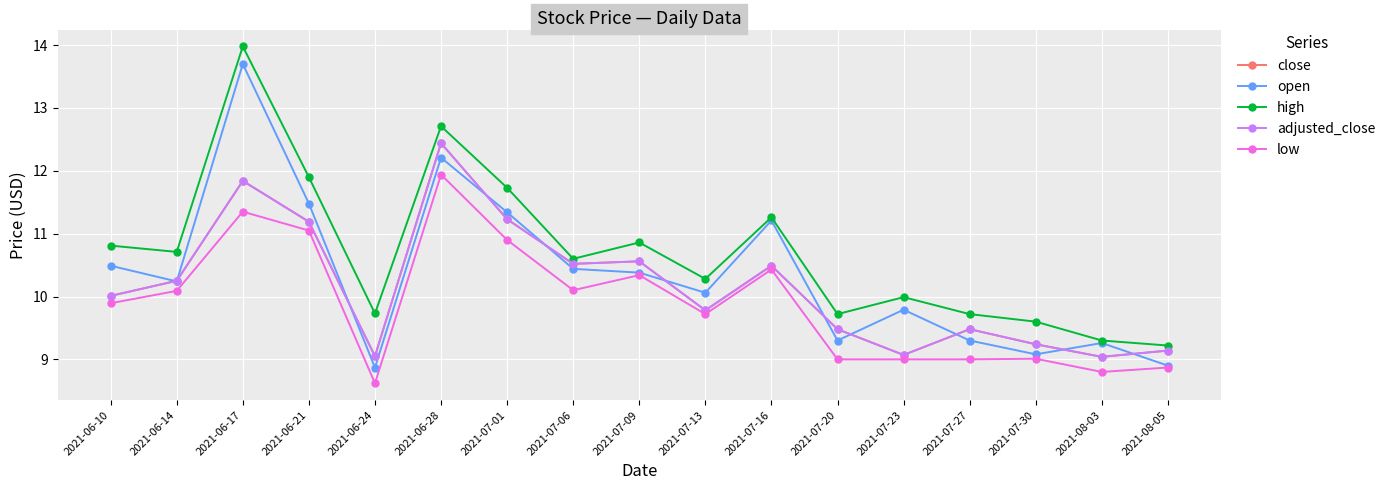

What is the spread (max minus min) of values at 2021-07-23?

1.0